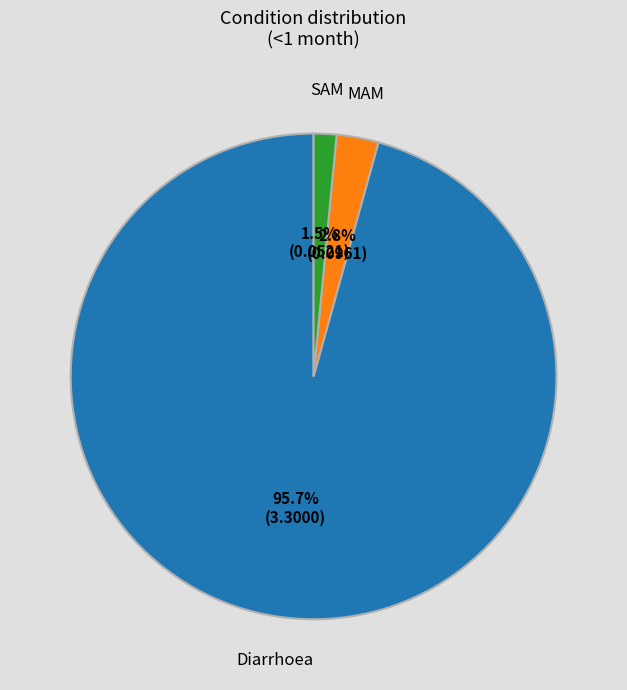

To the nearest percent, what is the average slice percentage?

33%